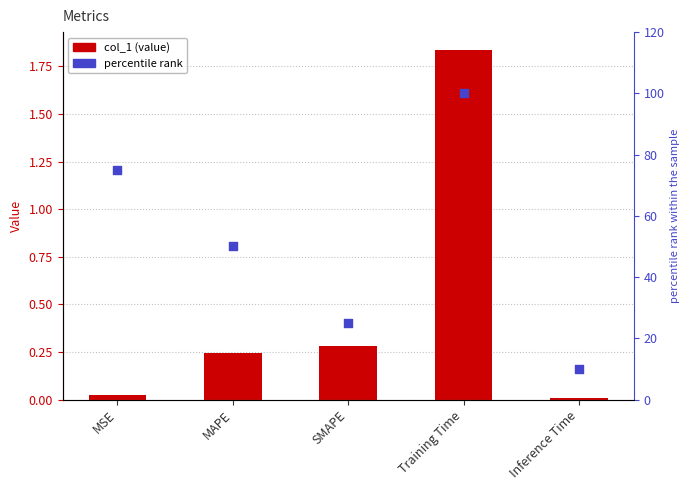

Which series has the widest spread of Y values?

percentile rank